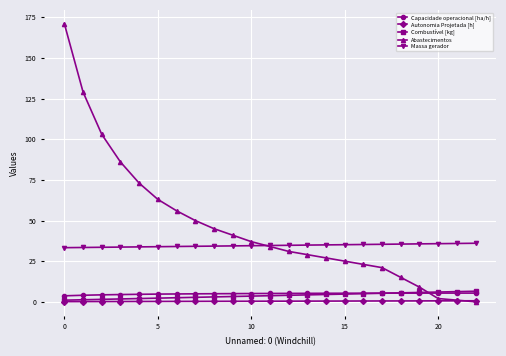

True or false: Capacidade operacional [ha/h] and Massa gerador cross at least once.

False